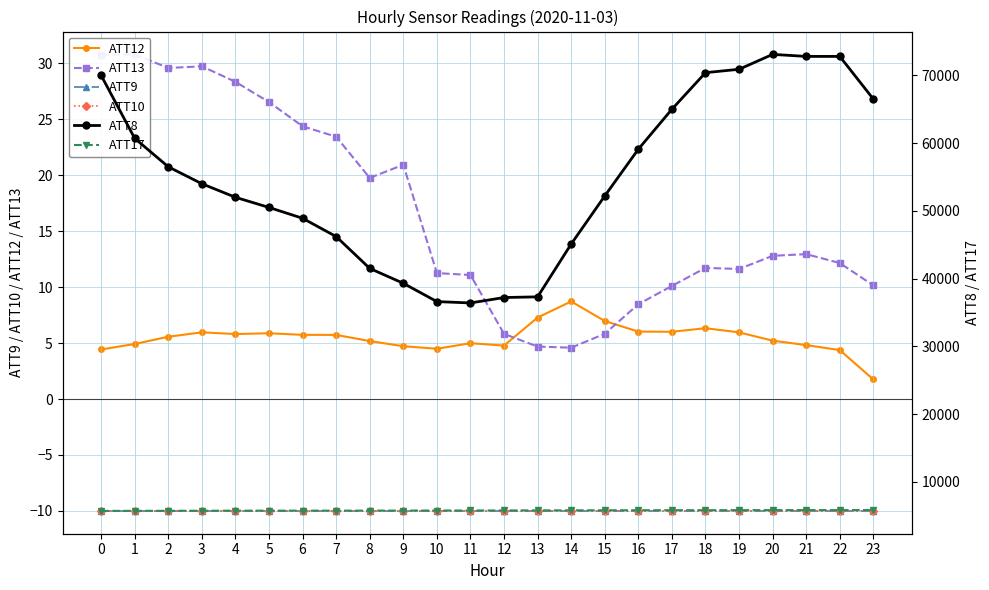

Between 6 and 7, which series saw the biggest shift?

ATT8